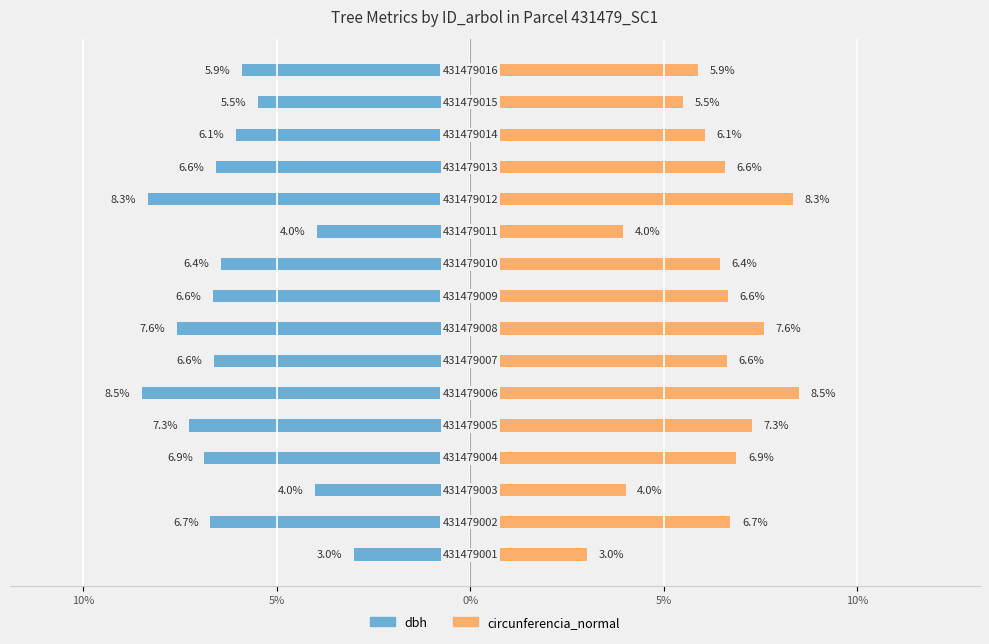

How many bars are there in total?

32